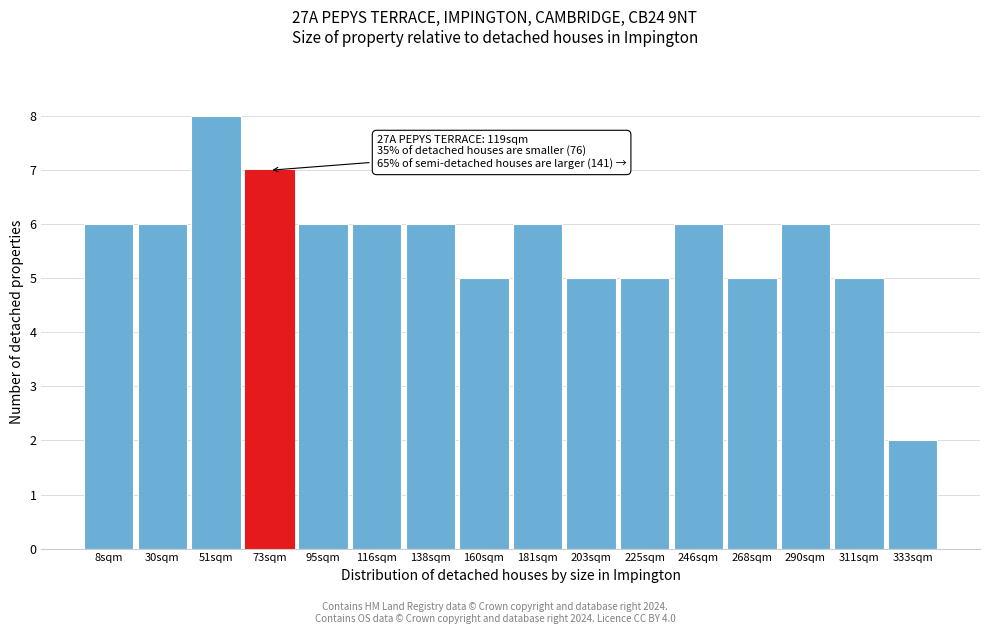

Reading left to right, extract all data points from this chart.

6	6	8	7	6	6	6	5	6	5	5	6	5	6	5	2